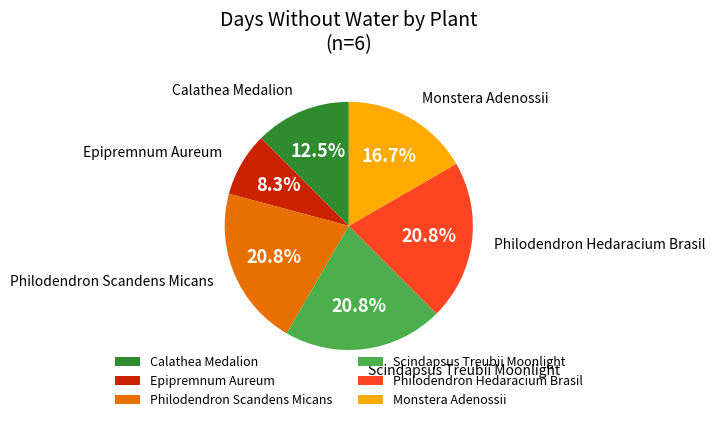

Approximately how many times larger is the value at Philodendron Scandens Micans compared to Epipremnum Aureum?

2.5